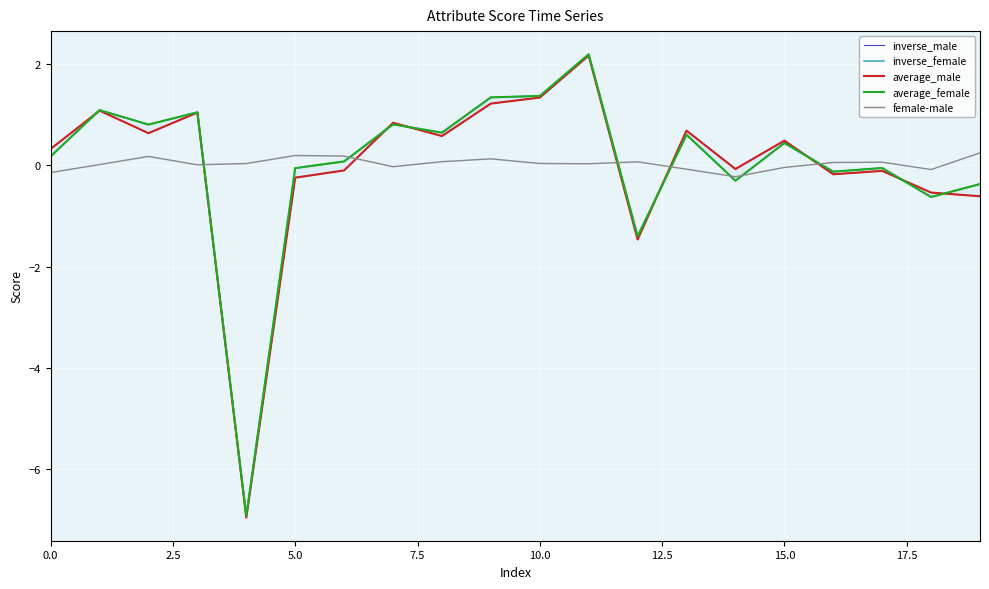

What is the difference between the maximum and second lowest values in the average_female series?

3.6